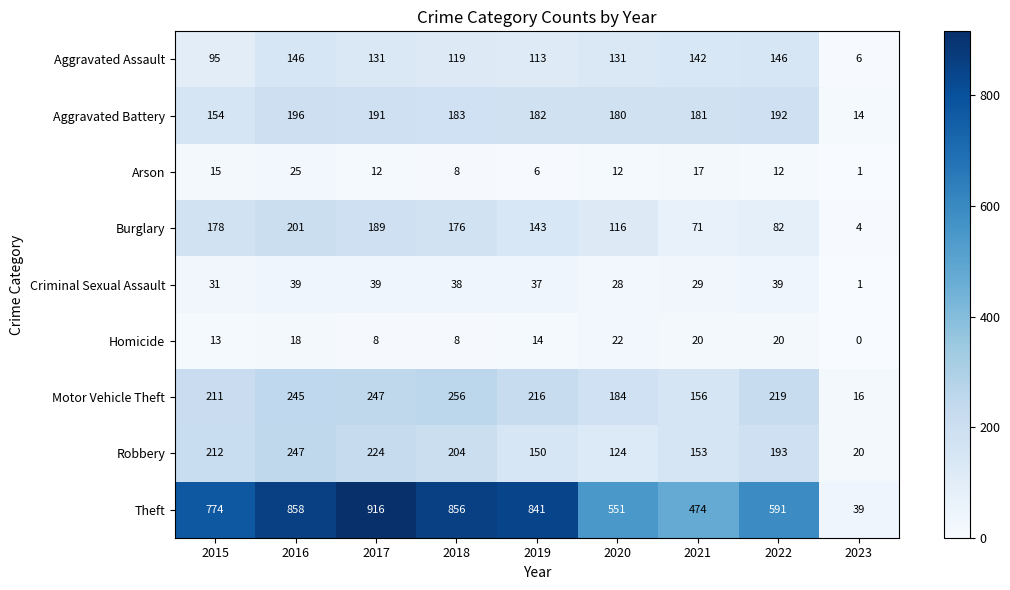

What is the sum of the Aggravated Battery values at 2023 and 2021?

195